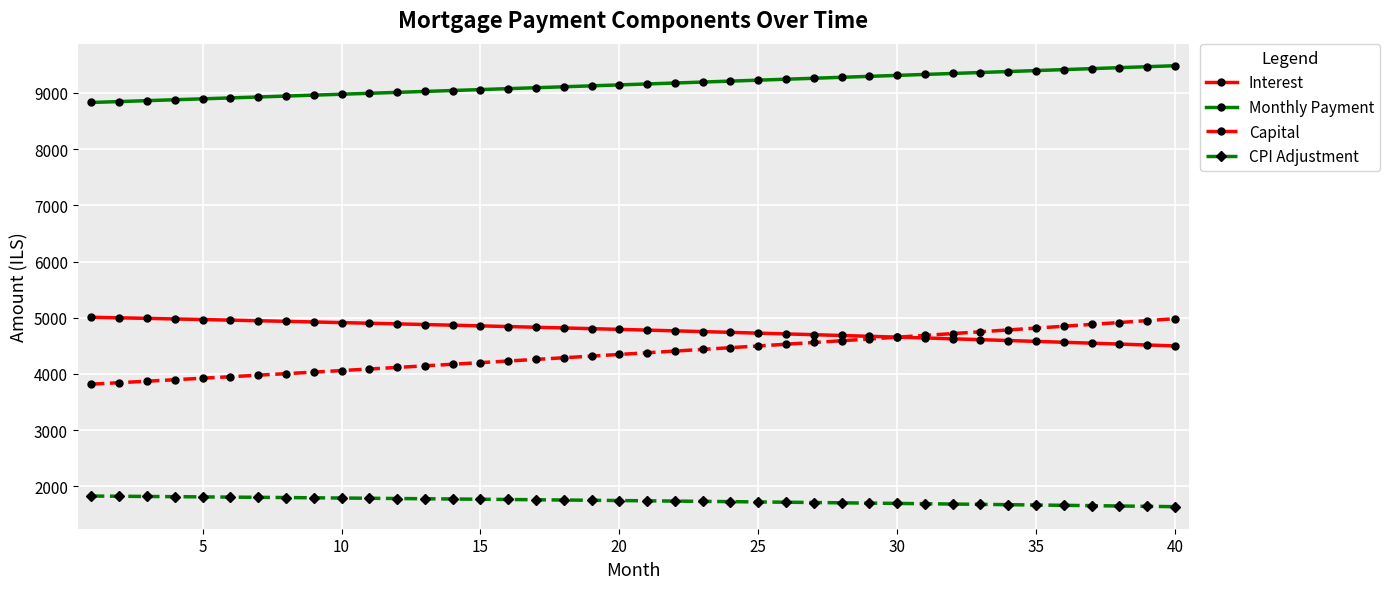

What is the value of the Capital point at the 36th from the left?

4848.9